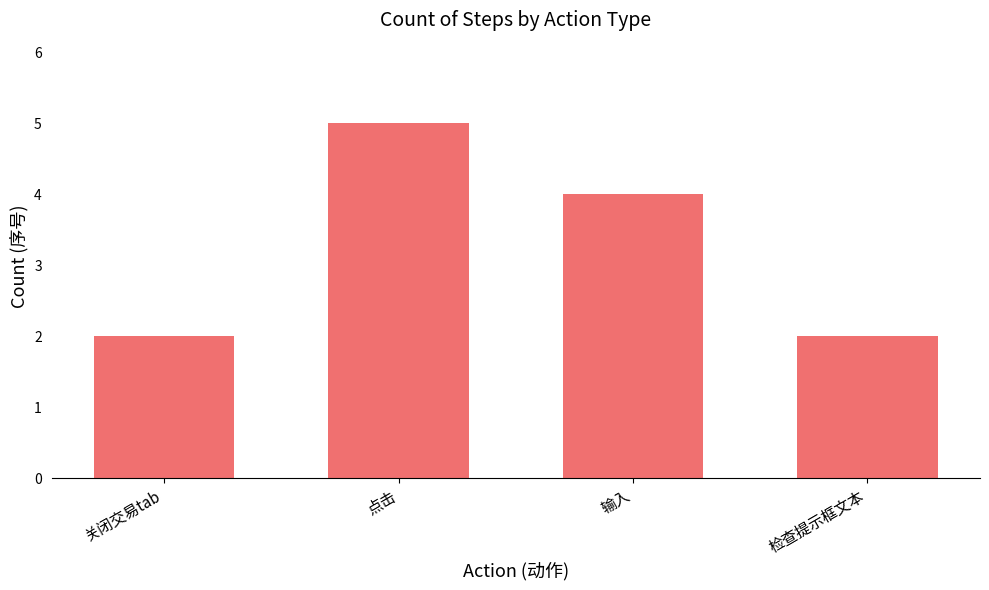

Approximately how many times larger is the value at 点击 compared to 关闭交易tab?

2.5